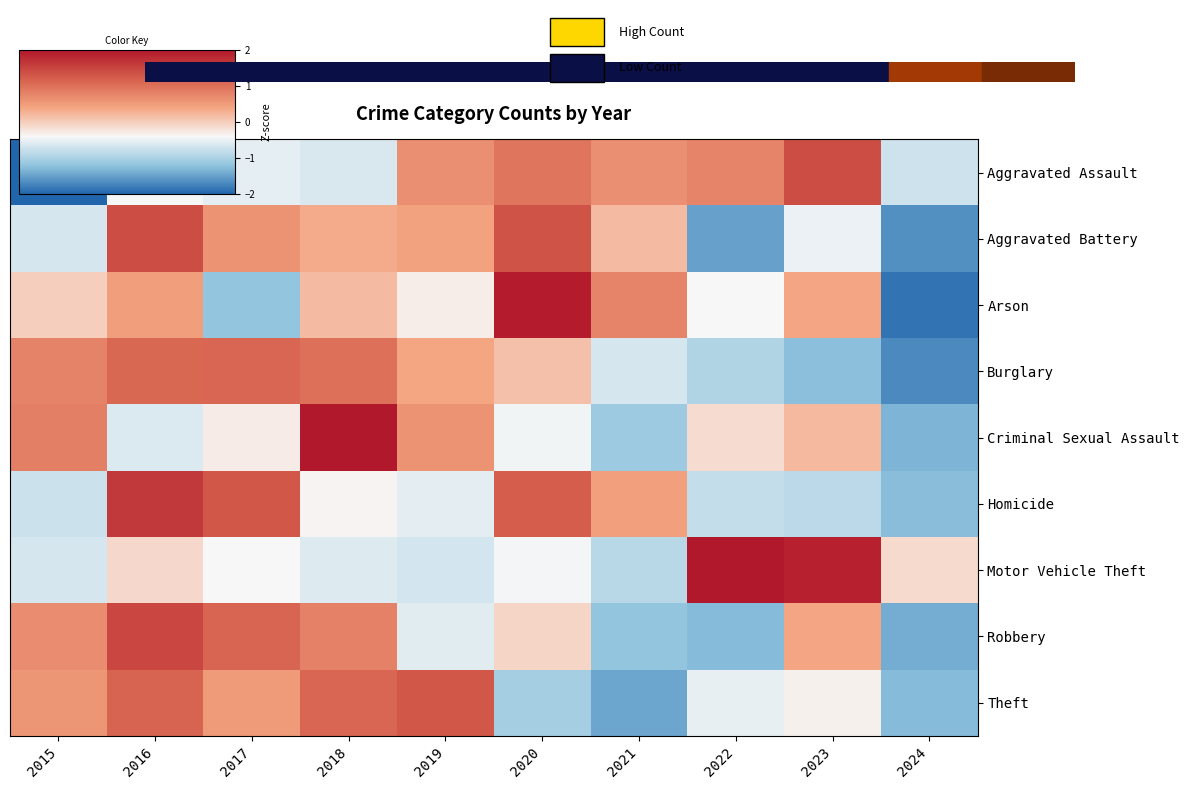

The value of Robbery at 2024 is -1.4. True or false?

True